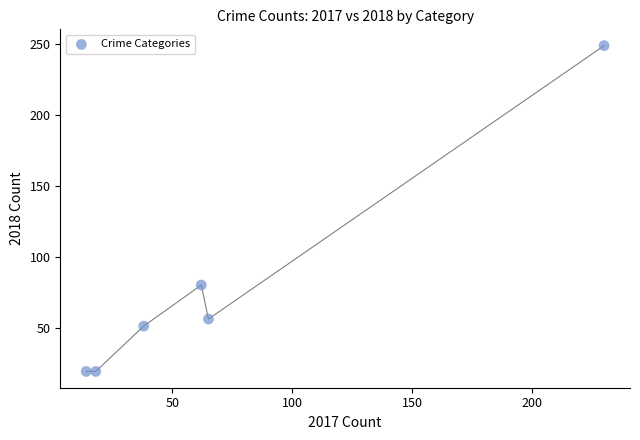

What Y value in the scatter plot is closest to 134?

80